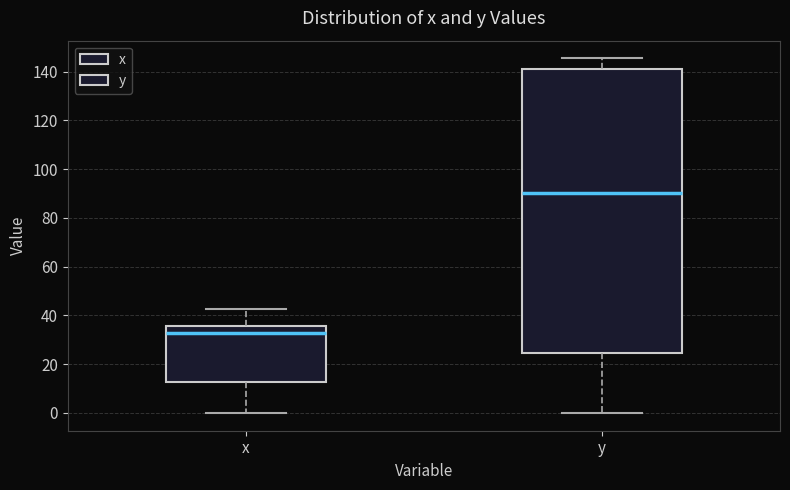

Reading left to right, transcribe this box plot: for each box, give where its median line is, the range the box spans, and where its two whiskers end, as read against the y-axis. The values are not printed on the chart, so give them approximately, as read against the axis.

x: median 32, box 12 to 36, whiskers 0 to 42
y: median 90, box 24 to 142, whiskers 0 to 146